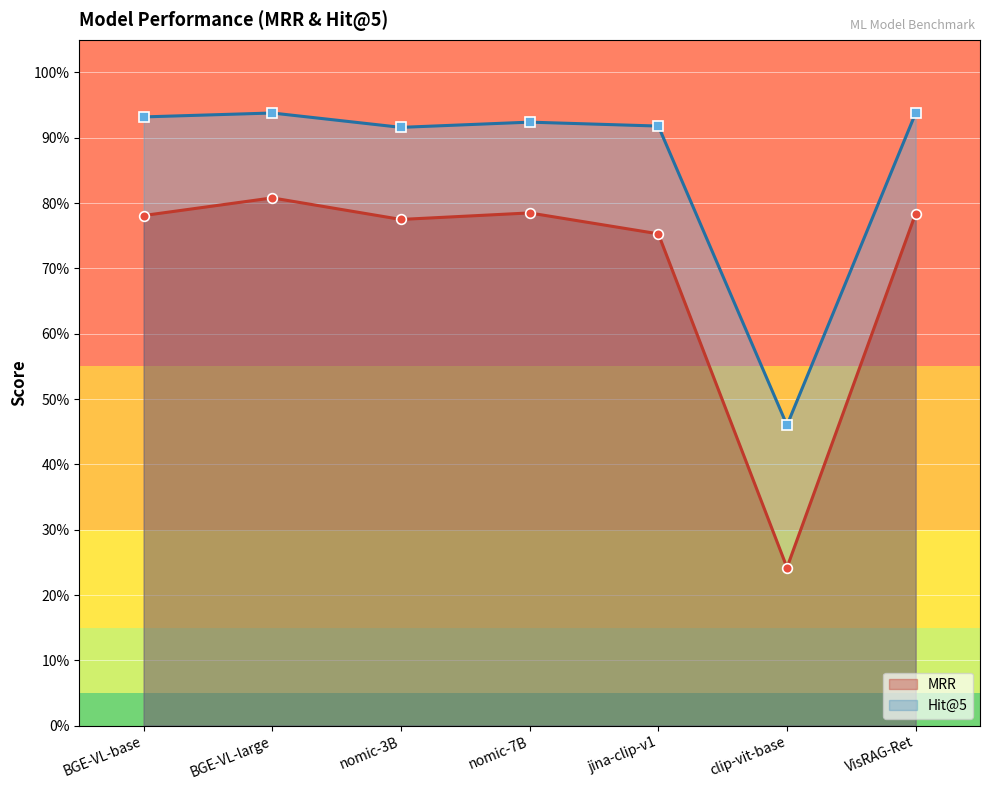

Reading right to left, transcribe all the data shown in this chart.

MRR: 0.8	0.2	0.8	0.8	0.8	0.8	0.8
Hit@5: 0.9	0.5	0.9	0.9	0.9	0.9	0.9